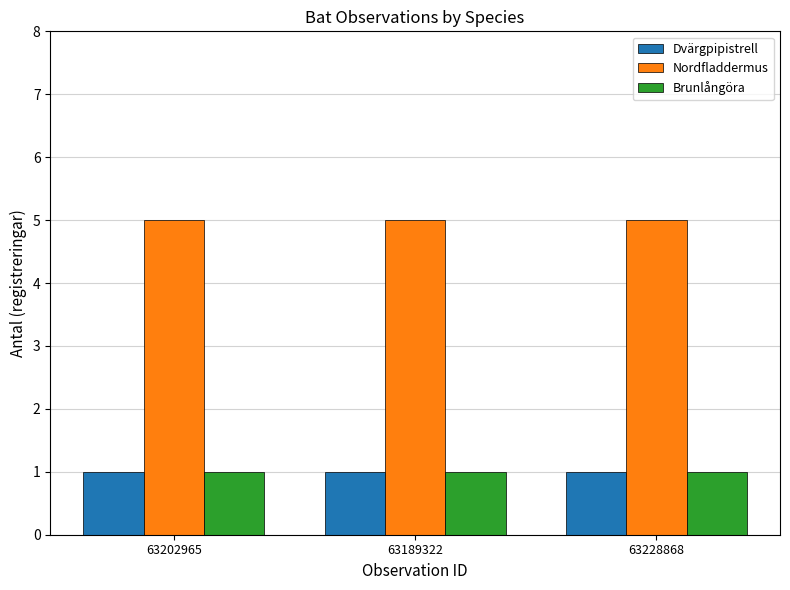

What value does the Brunlångöra series have at 63228868?

1